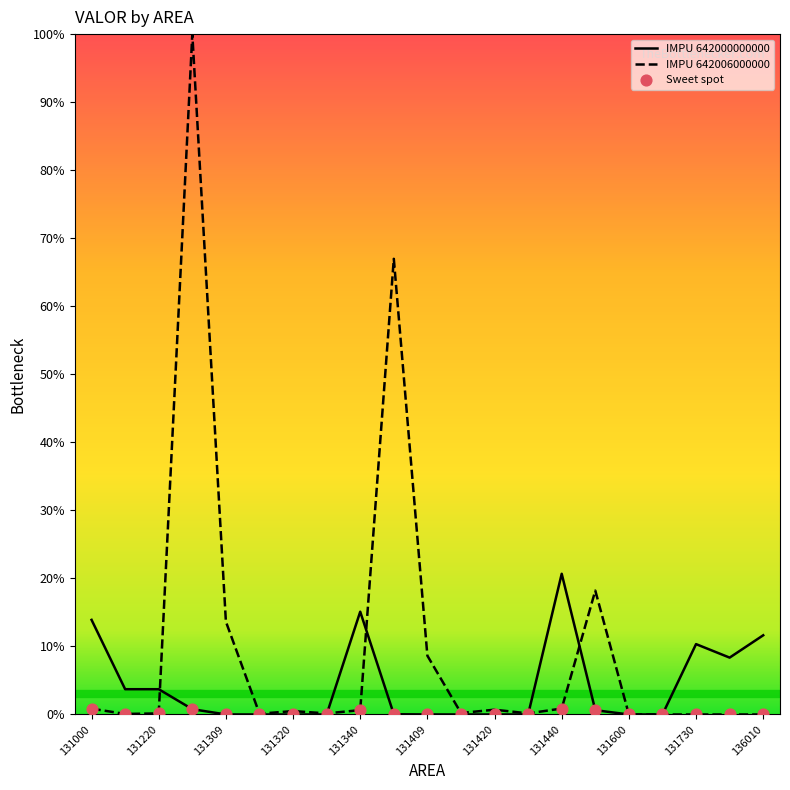

Which series has the widest spread of values?

IMPU 642006000000